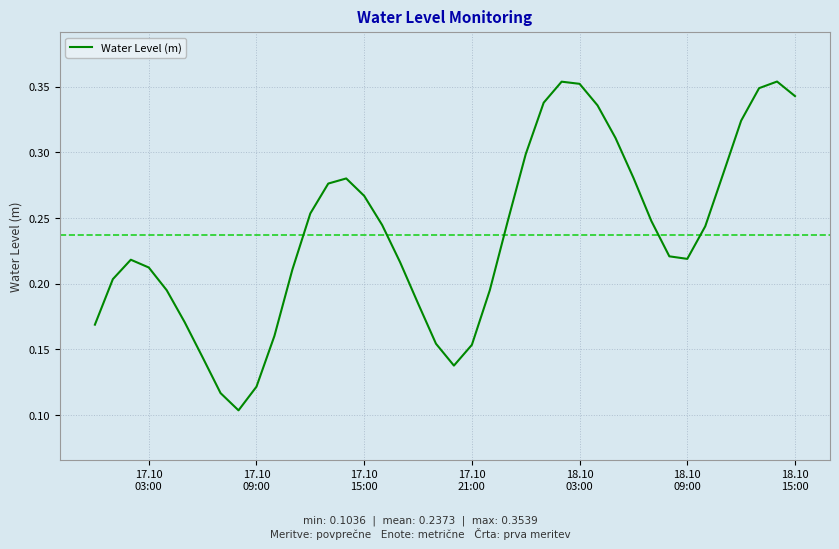

How many lines are shown in the chart?

1